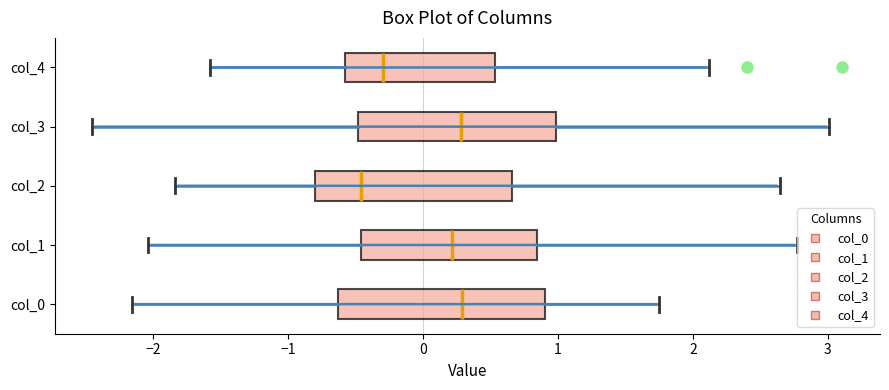

Which box has the furthest to the left median line?

col_2